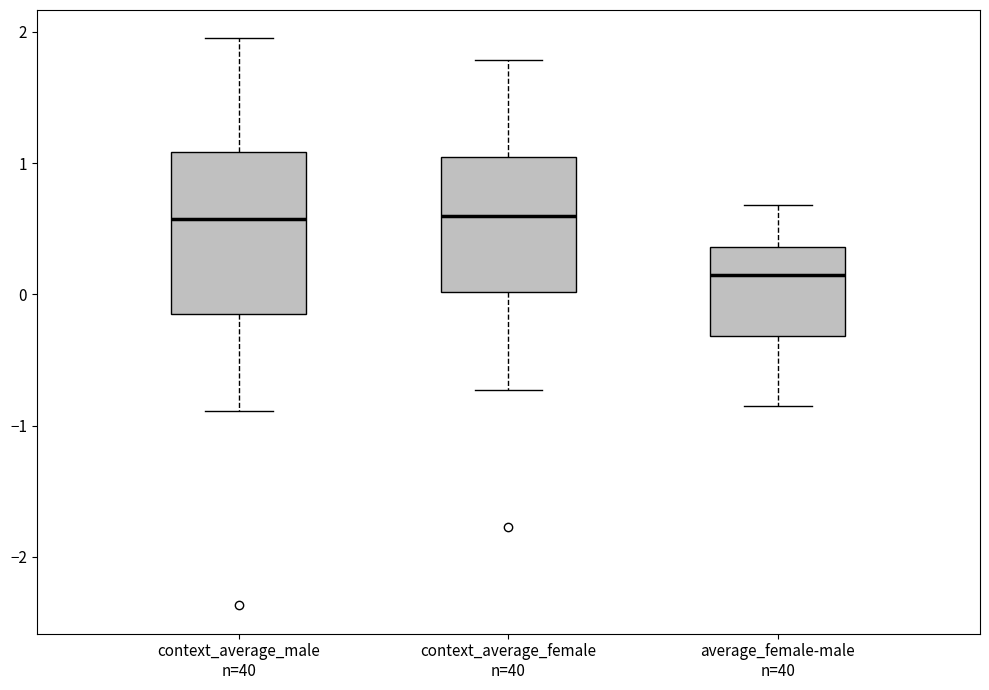

Which box has the lowest median line?

average_female-male n=40